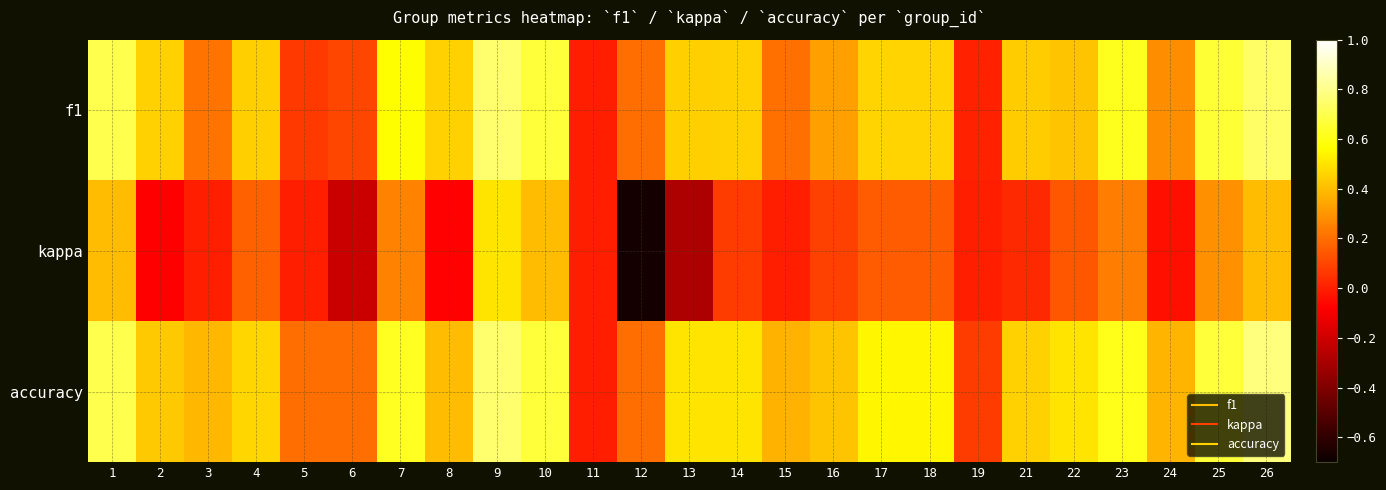

Reading left to right, list all the values displayed in this chart.

f1: 1=0.7	2=0.5	3=0.2	4=0.4	5=0.1	6=0.1	7=0.6	8=0.5	9=0.7	10=0.7	11=0.0	12=0.2	13=0.4	14=0.5	15=0.2	16=0.3	17=0.5	18=0.5	19=0.0	21=0.4	22=0.4	23=0.6	24=0.3	25=0.7	26=0.7
kappa: 1=0.4	2=-0.1	3=0.0	4=0.2	5=0.0	6=-0.2	7=0.2	8=-0.1	9=0.5	10=0.4	11=0.0	12=-0.7	13=-0.3	14=0.1	15=0.0	16=0.1	17=0.2	18=0.2	19=0.0	21=0.0	22=0.1	23=0.2	24=-0.0	25=0.3	26=0.4
accuracy: 1=0.7	2=0.4	3=0.4	4=0.5	5=0.2	6=0.2	7=0.6	8=0.4	9=0.8	10=0.7	11=0.0	12=0.2	13=0.5	14=0.5	15=0.4	16=0.4	17=0.5	18=0.5	19=0.1	21=0.5	22=0.5	23=0.6	24=0.4	25=0.7	26=0.8